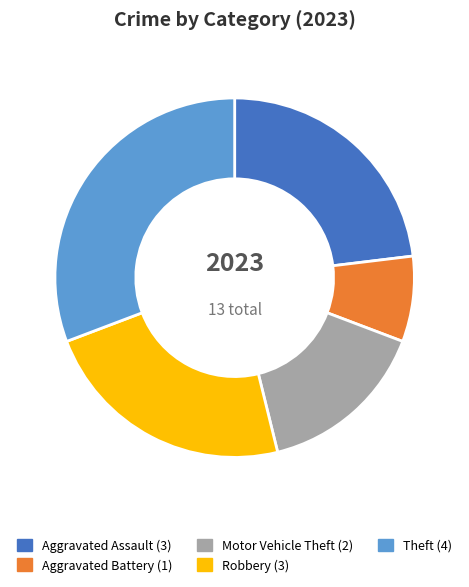

Does Motor Vehicle Theft account for over 50% of the chart?

No